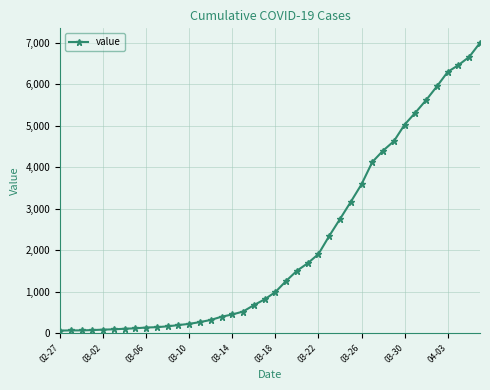

What is the maximum value shown in the chart?

6995